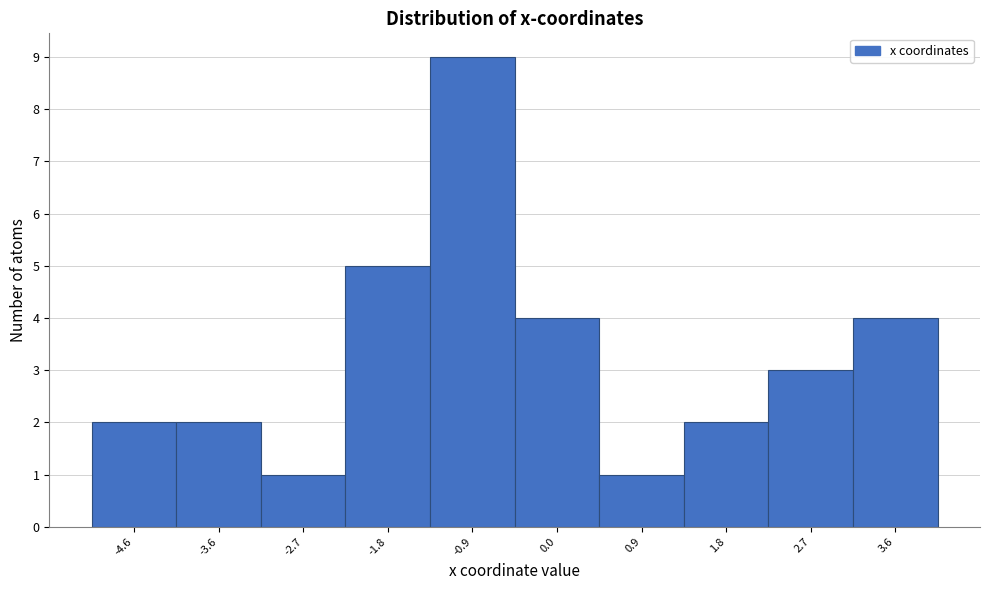

Reading left to right, transcribe all the data shown in this chart.

-4.6=2	-3.6=2	-2.7=1	-1.8=5	-0.9=9	0.0=4	0.9=1	1.8=2	2.7=3	3.6=4